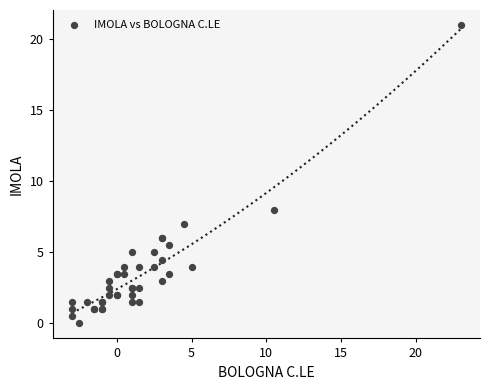

What Y value in the scatter plot is closest to 10?

8.0